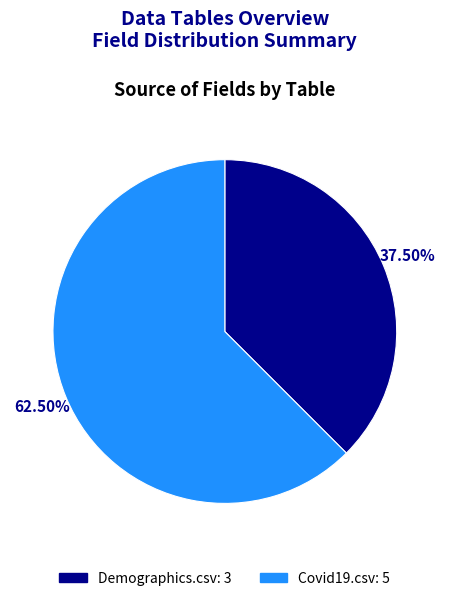

To the nearest percent, what is the difference between the largest and smallest slice percentages?

25%